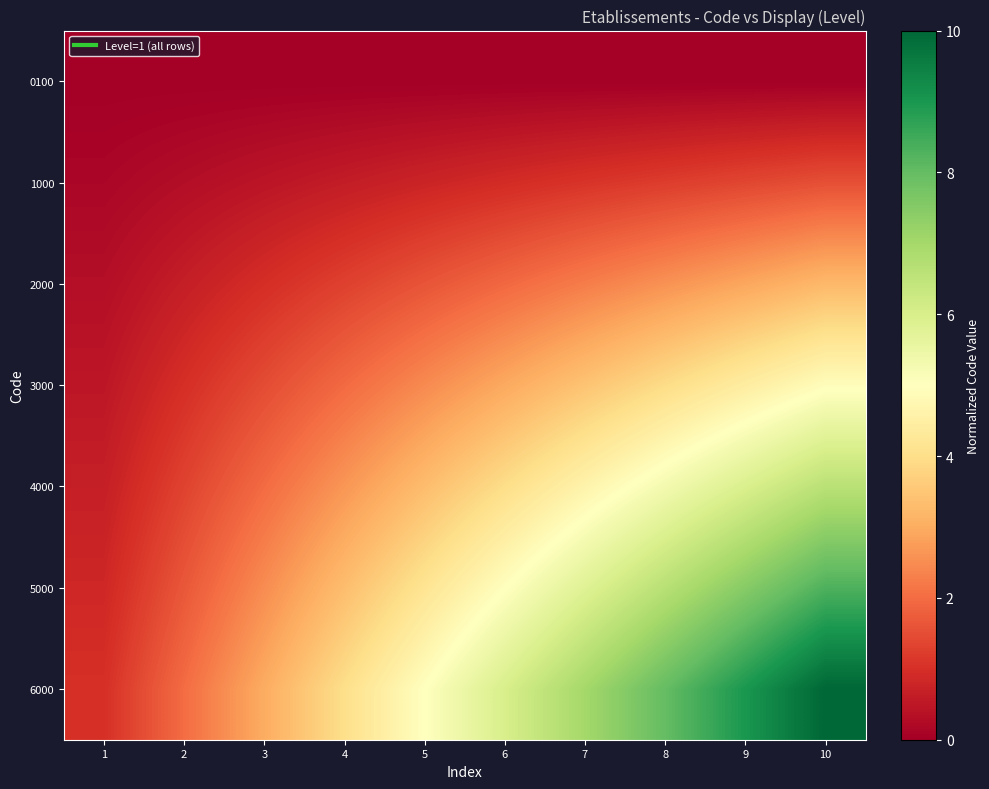

List the series in order of their peak value, lowest first.

0100, 1000, 2000, 3000, 4000, 5000, 6000